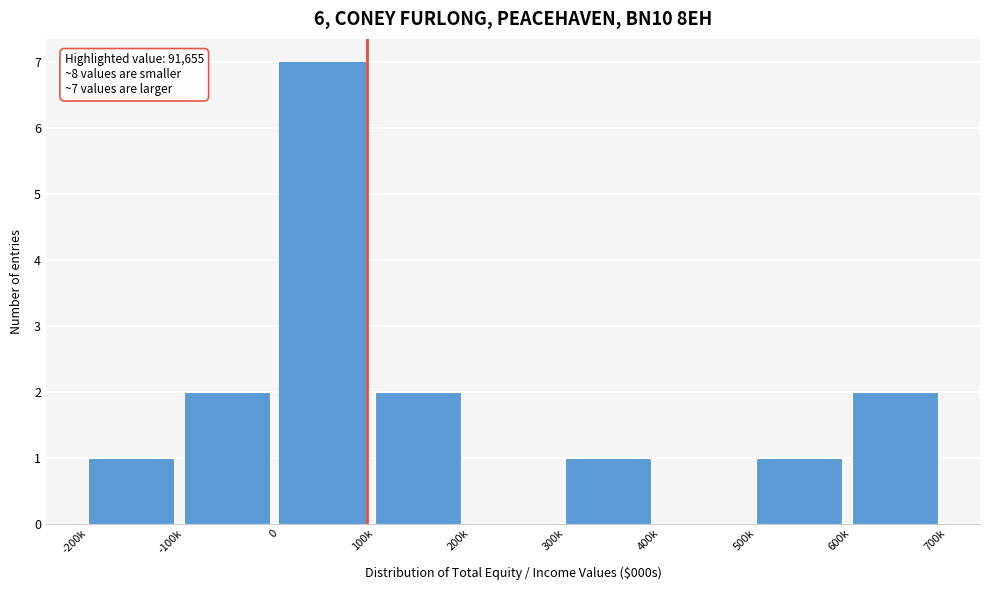

Reading left to right, transcribe all the data shown in this chart.

-200k=1	-100k=2	0=7	100k=2	200k=0	300k=1	400k=0	500k=1	600k=2